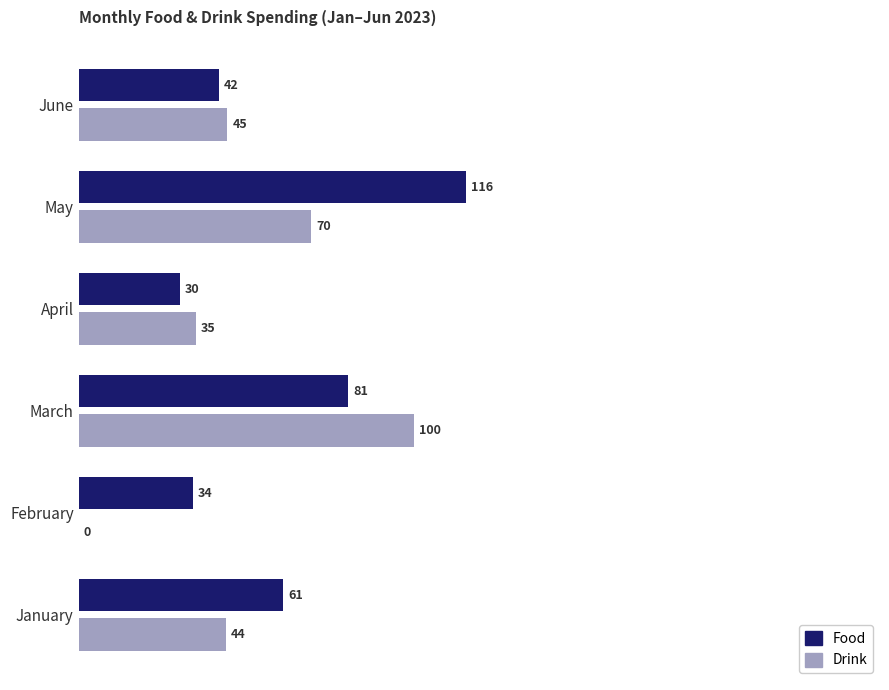

Which series changed the most between January and May?

Food